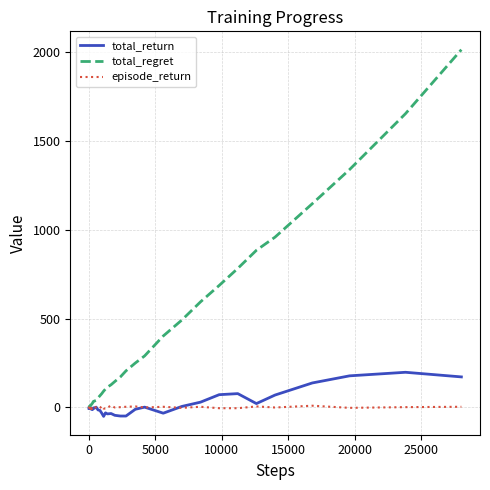

Which series has the widest spread of values?

total_regret